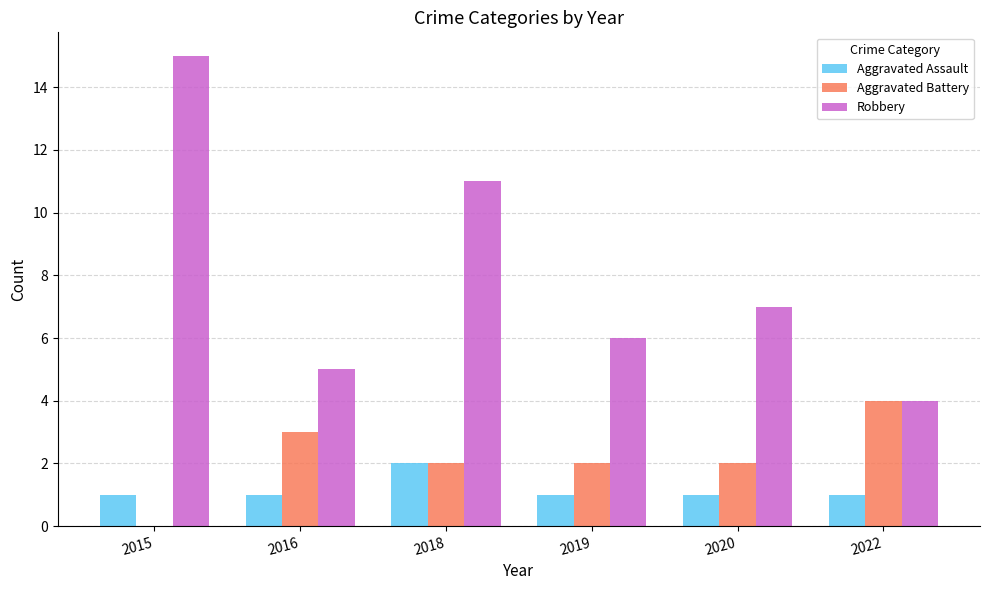

What is the sum of the Robbery values at 2018 and 2022?

15